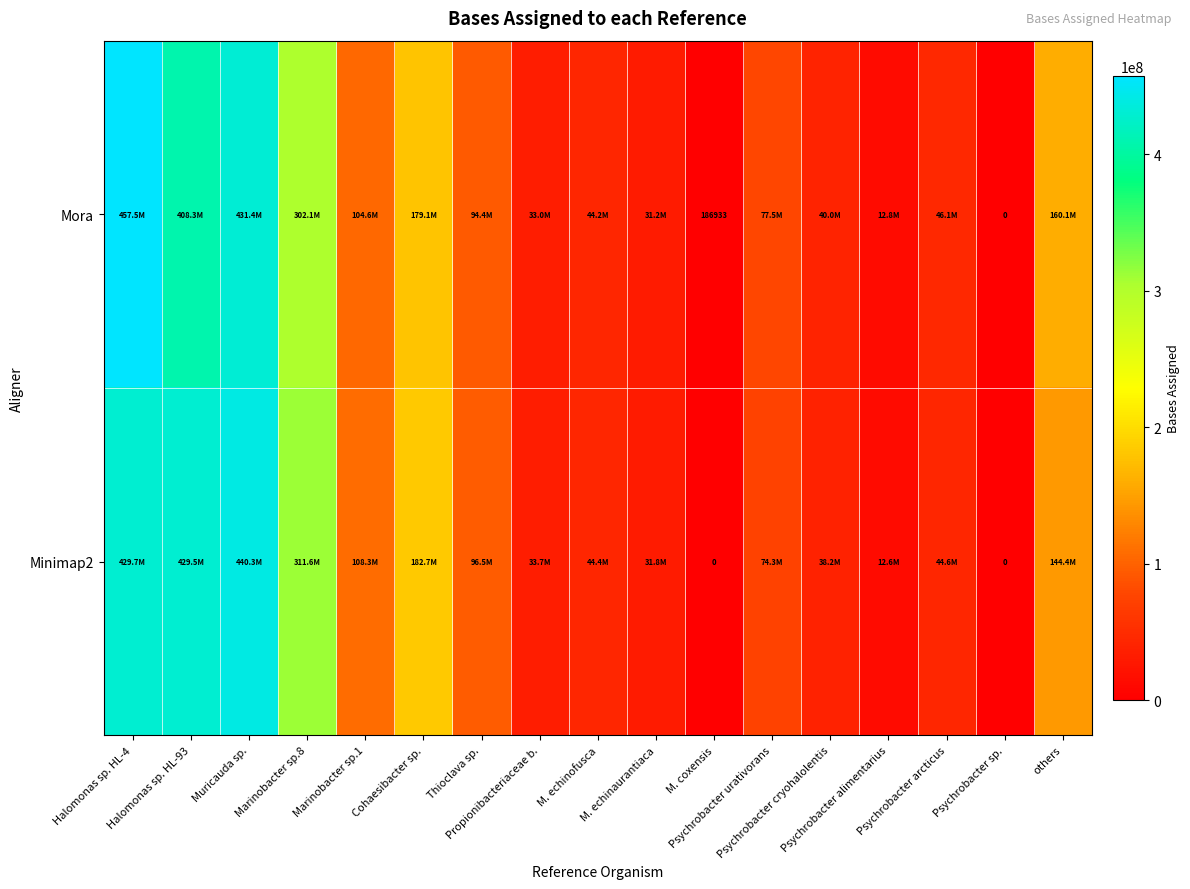

Where is Minimap2 nearest to the value 220139891?

Cohaesibacter sp.